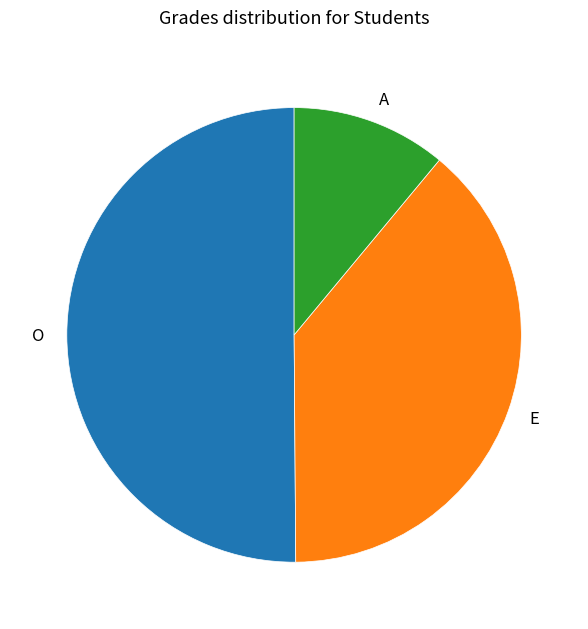

What is the majority slice?

O